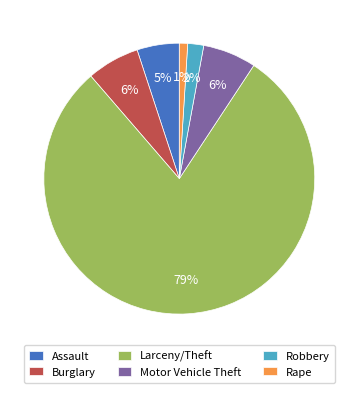

How many segments does this pie chart have?

6